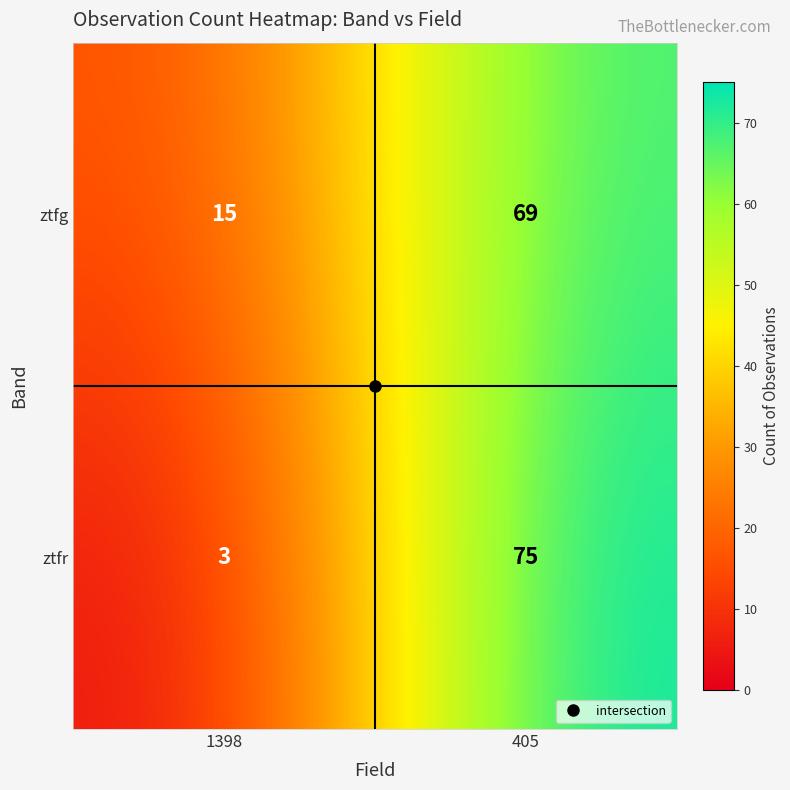

What is the difference between the maximum and minimum values in the ztfg series?

54